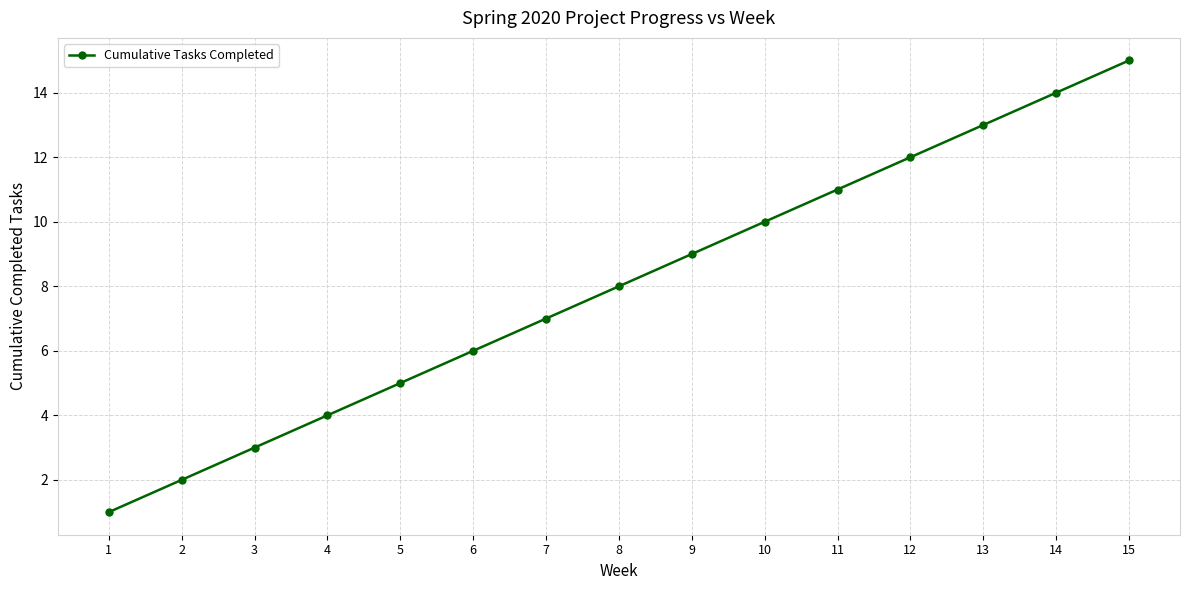

Rank the categories by value from highest to lowest.

15, 14, 13, 12, 11, 10, 9, 8, 7, 6, 5, 4, 3, 2, 1